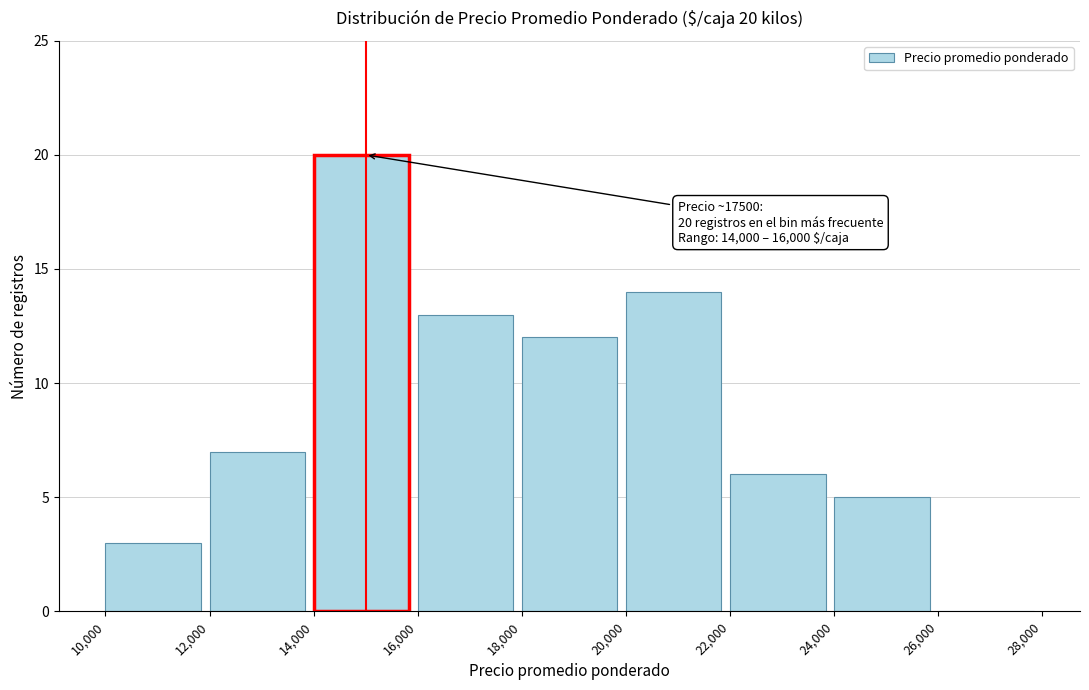

Which range on the x-axis has the tallest bar?

14,000 to 16,000